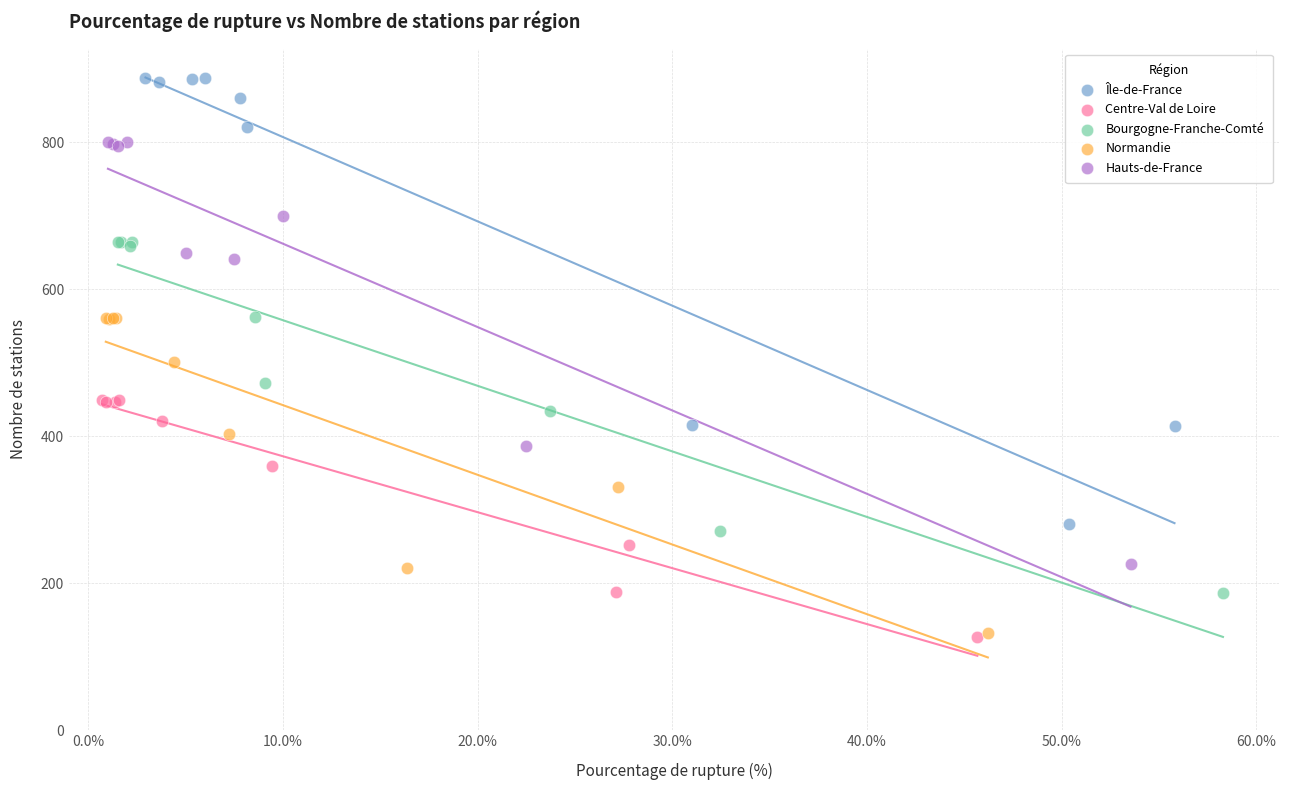

Which series has the widest spread of Y values?

Île-de-France